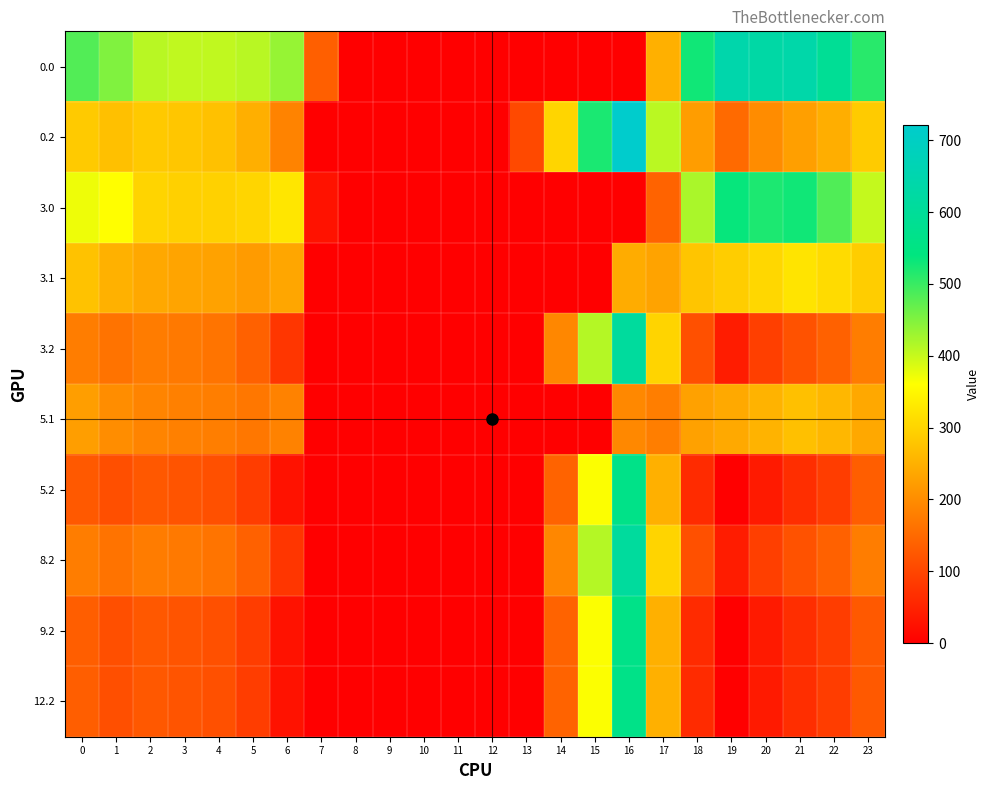

Between 4 and 23, which is larger?

23